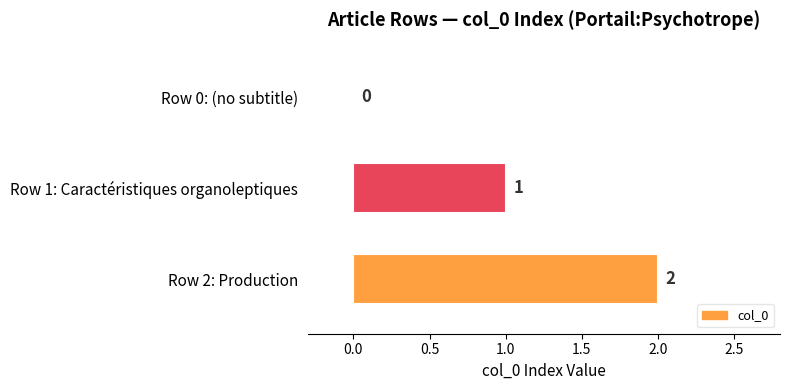

Which label corresponds to the largest value in the chart?

Row 2: Production